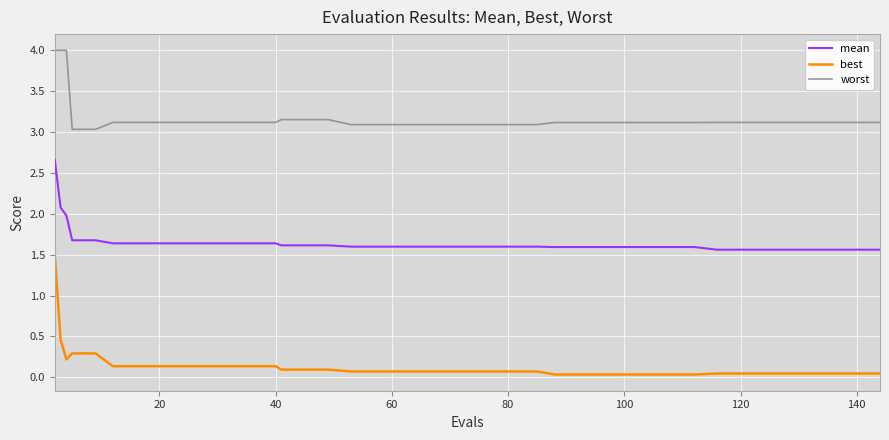

True or false: best and mean intersect in this chart.

False